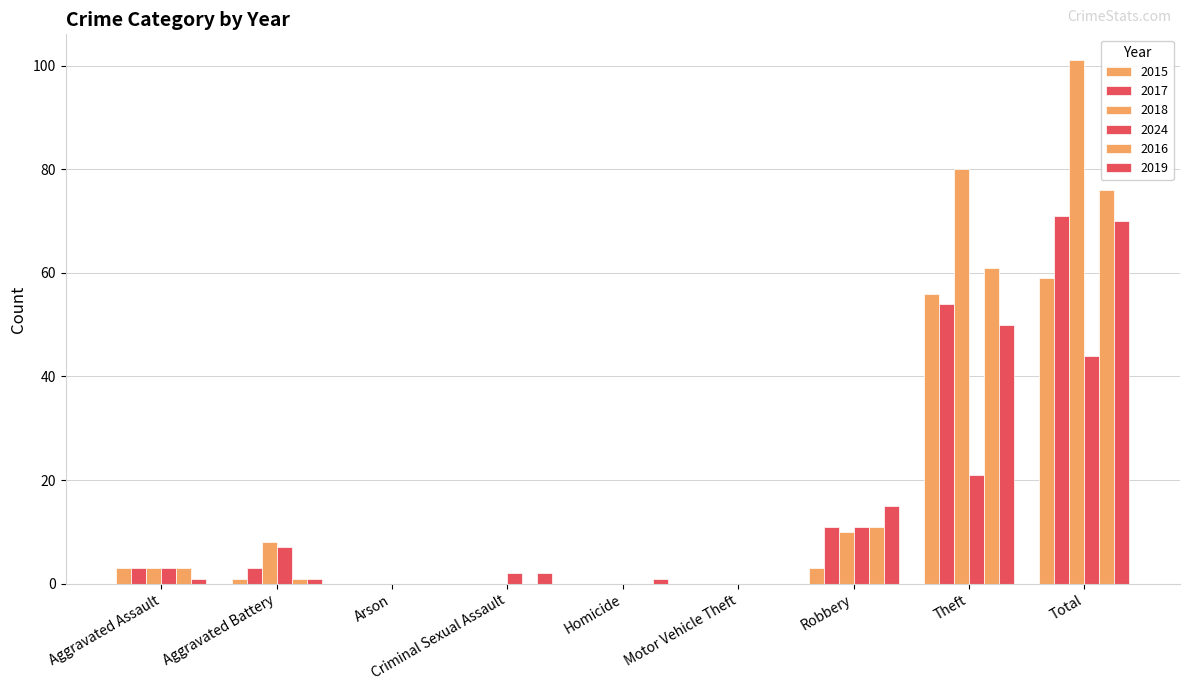

Count the number of data series in this chart.

6